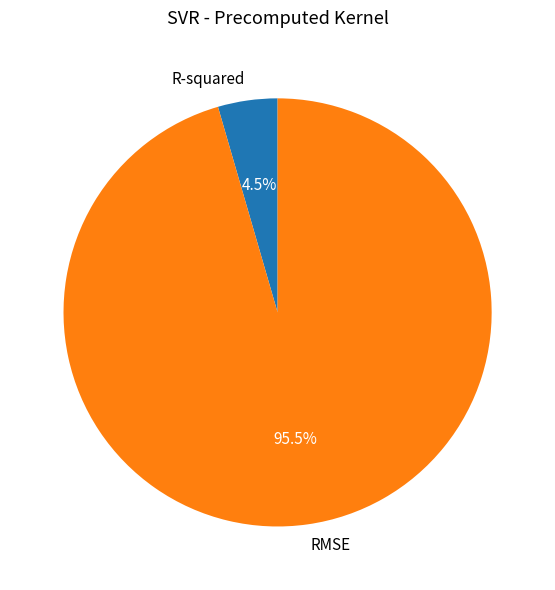

Rank the categories by value from highest to lowest.

RMSE, R-squared